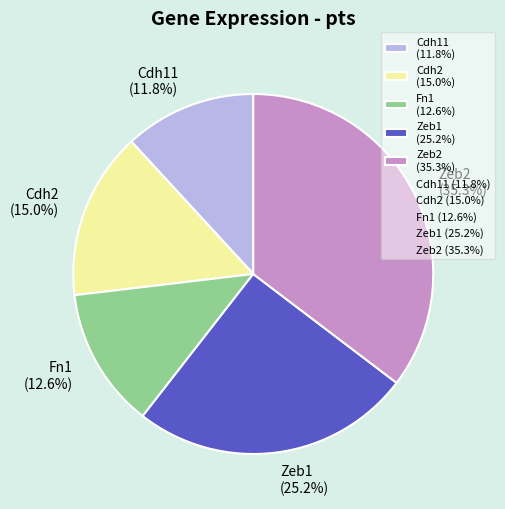

True or false: Cdh11 accounts for 12% of the total.

True